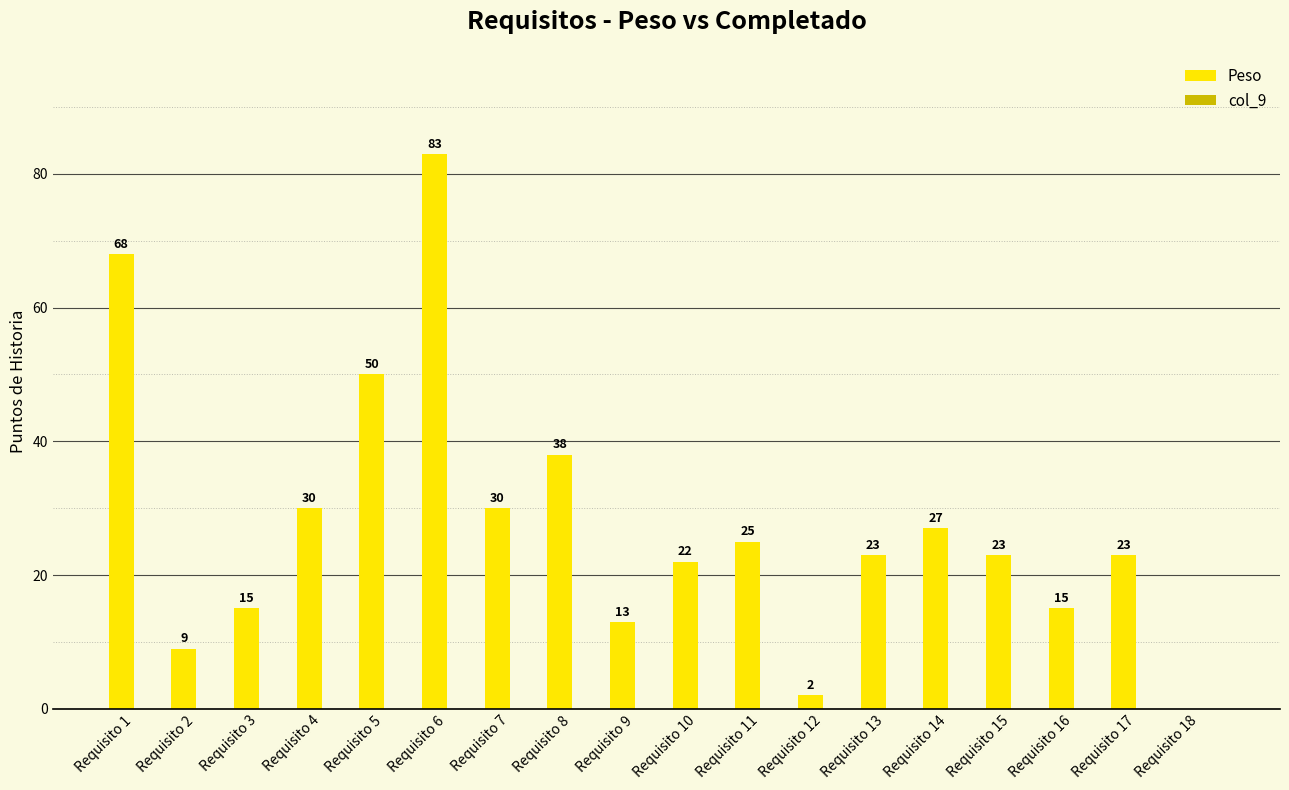

What value does the data have at Requisito 10, to the nearest 10?

20